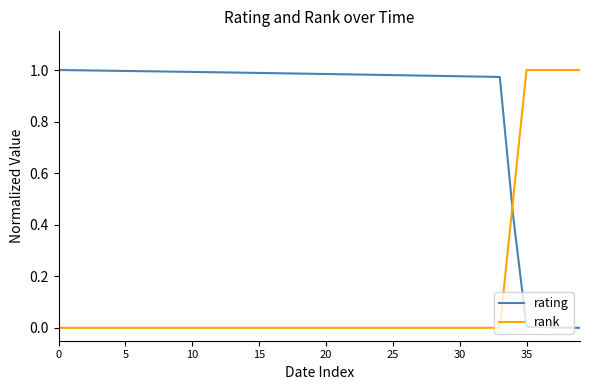

How many times do rating and rank cross each other?

1